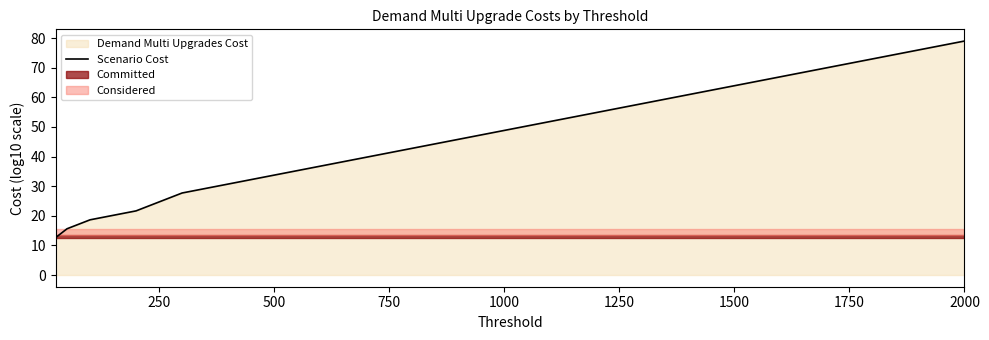

True or false: Scenario Cost has a value of 24.7 at 250.

True